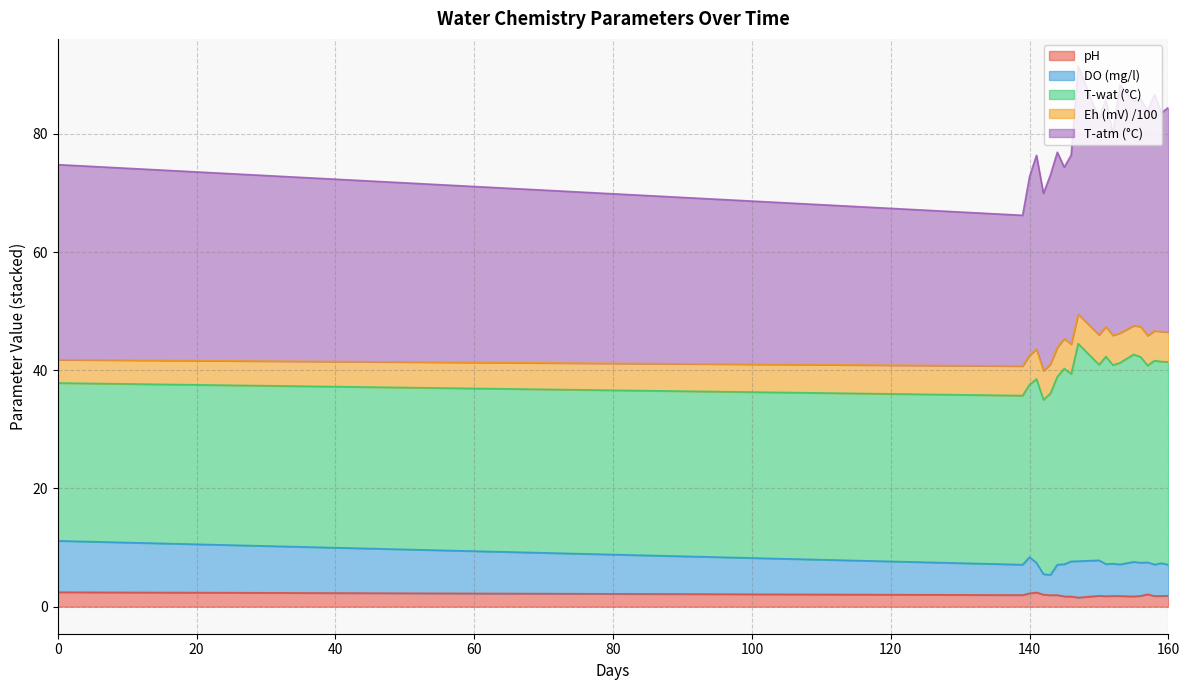

What are all the series names shown in the legend?

pH, DO (mg/l), T-wat (°C), Eh (mV) /100, T-atm (°C)